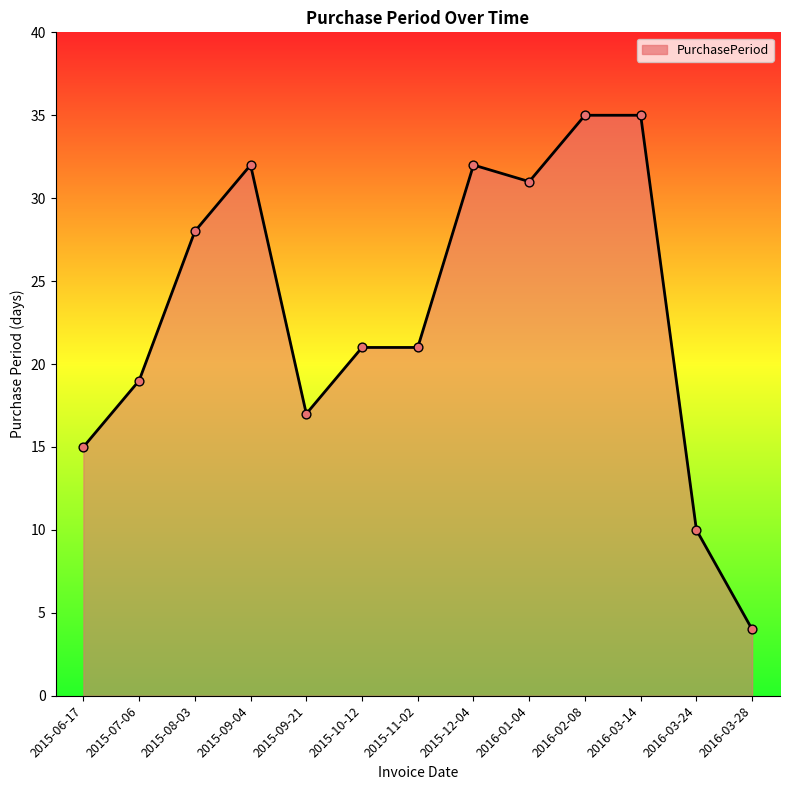

Which has a higher value, 2016-03-28 or 2016-02-08?

2016-02-08